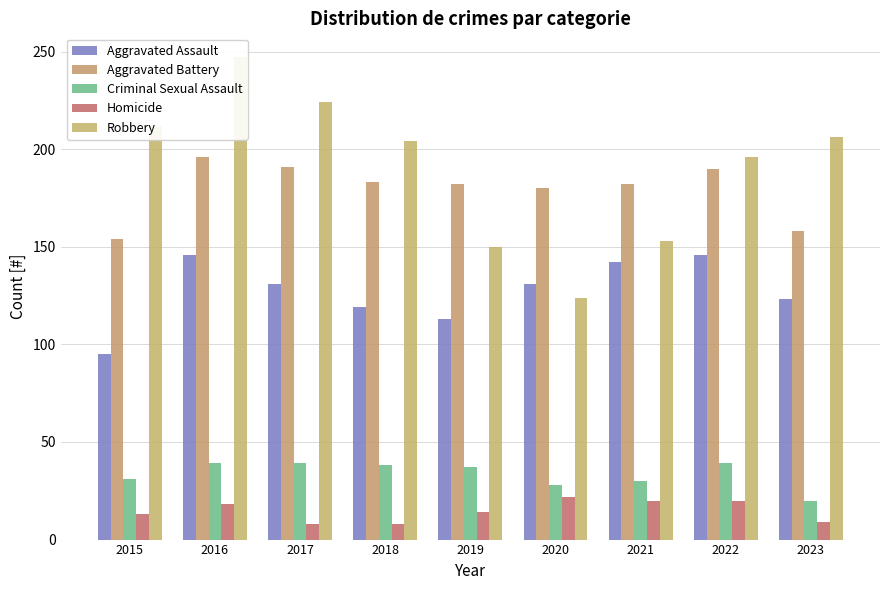

Reading right to left, transcribe all the data shown in this chart.

Aggravated Assault: 123	146	142	131	113	119	131	146	95
Aggravated Battery: 158	190	182	180	182	183	191	196	154
Criminal Sexual Assault: 20	39	30	28	37	38	39	39	31
Homicide: 9	20	20	22	14	8	8	18	13
Robbery: 206	196	153	124	150	204	224	247	212